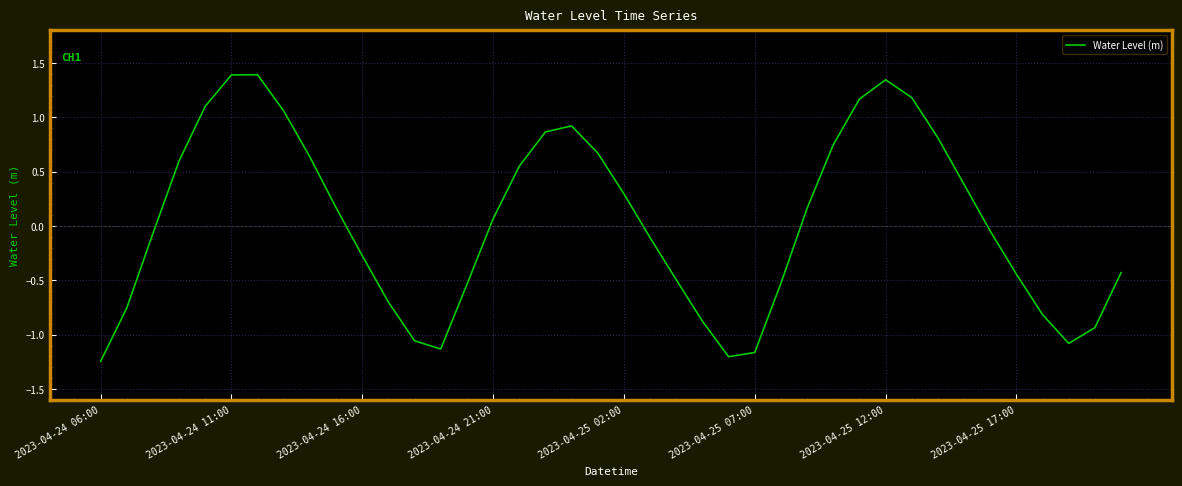

Does the chart display data point markers on the line(s)?

No